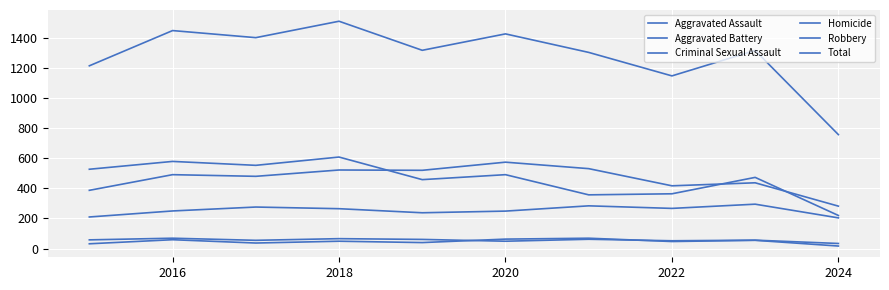

What is the minimum value shown in the chart?

17